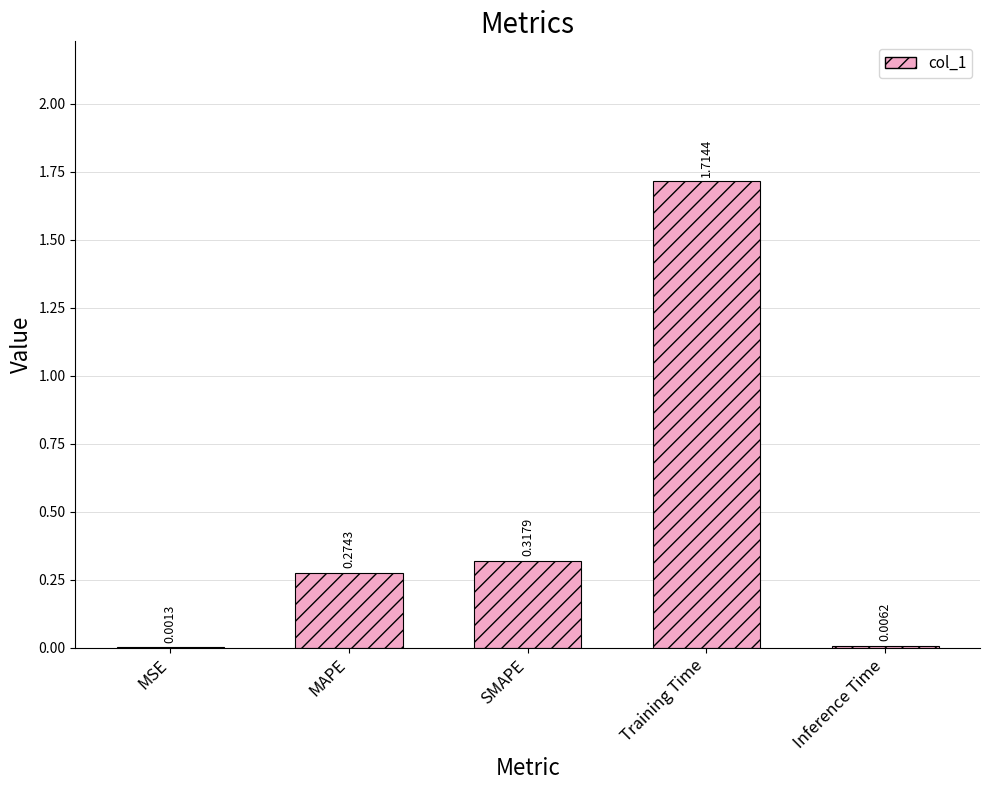

How many series are shown in this chart?

1